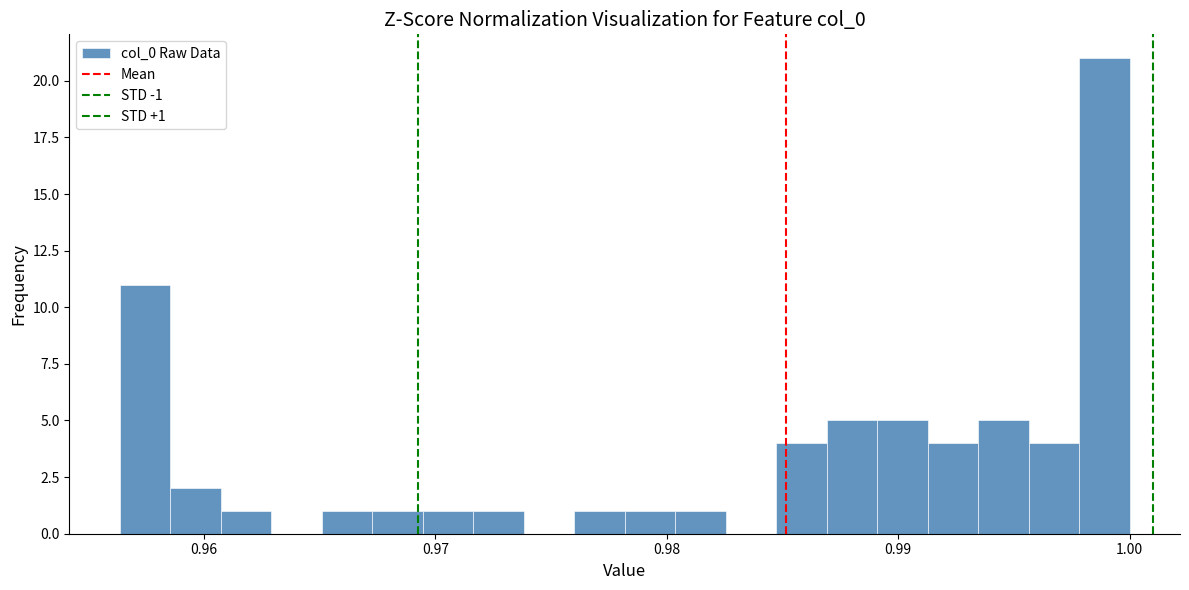

Around what value on the x-axis is the tallest bar? Give the approximate position of its centre, as read against the axis.

0.999